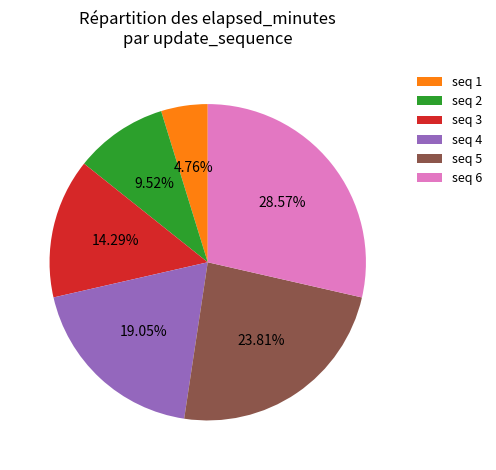

Does any single category account for the majority?

No